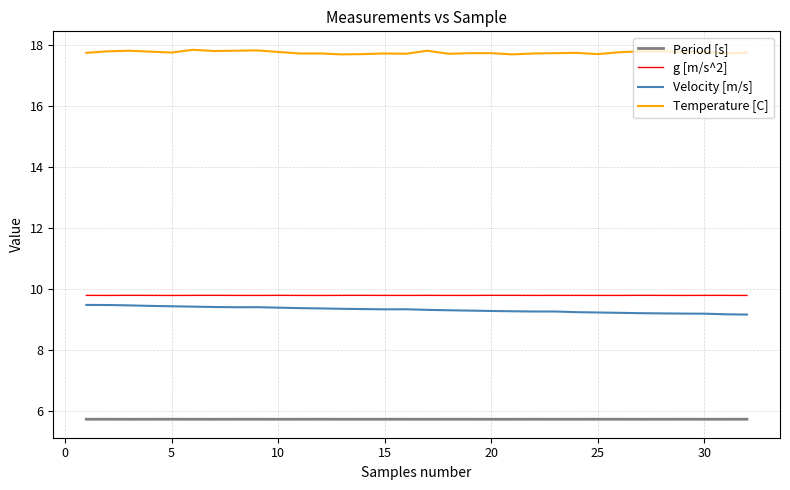

How many g [m/s^2] values are between 9 and 10?

32